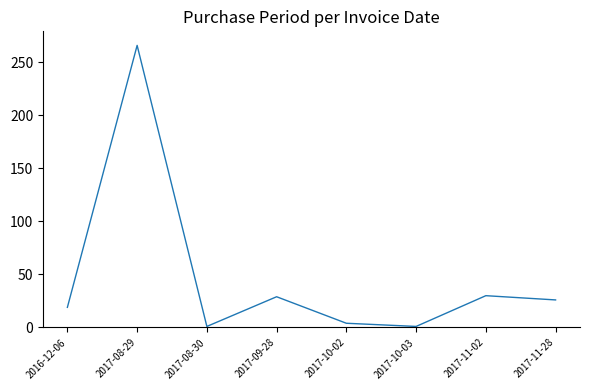

What is the change in value from 2016-12-06 to 2017-09-28?

+10